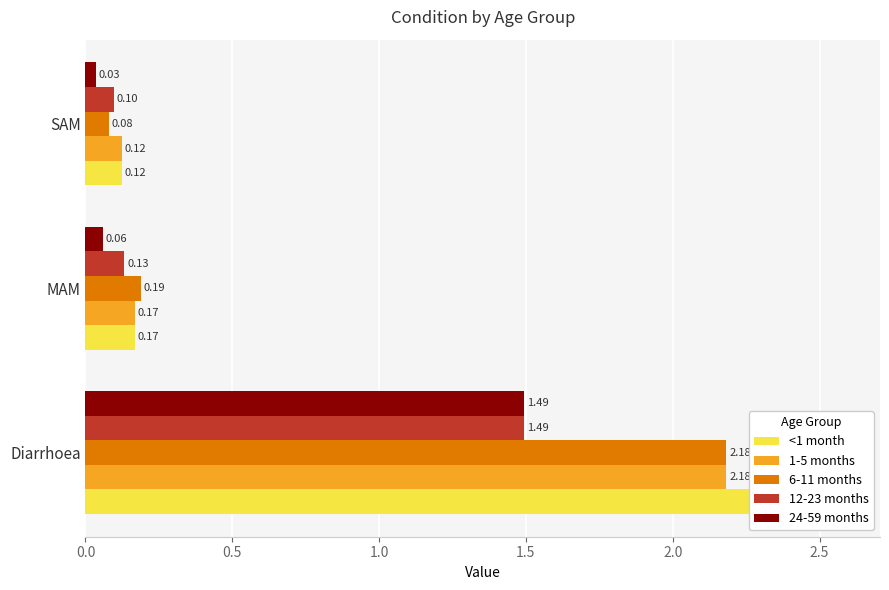

What is the difference between the maximum and second lowest values in the 1-5 months series?

2.0